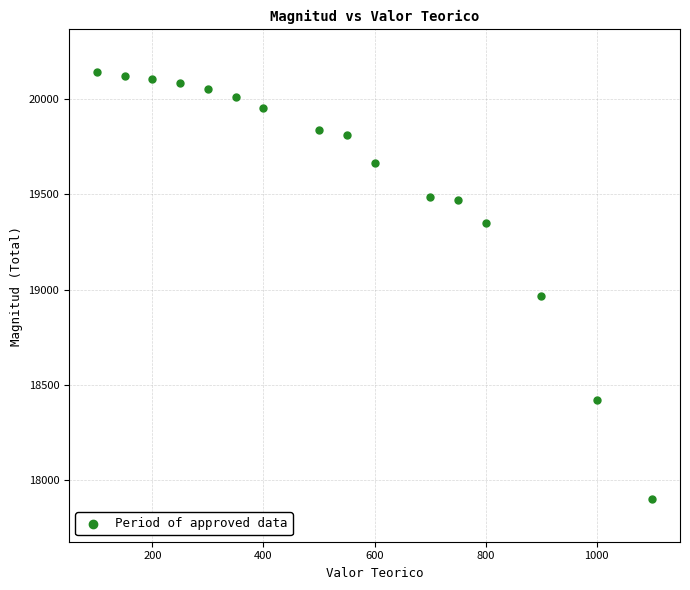

What is the range of X values (max minus min)?

1000.0